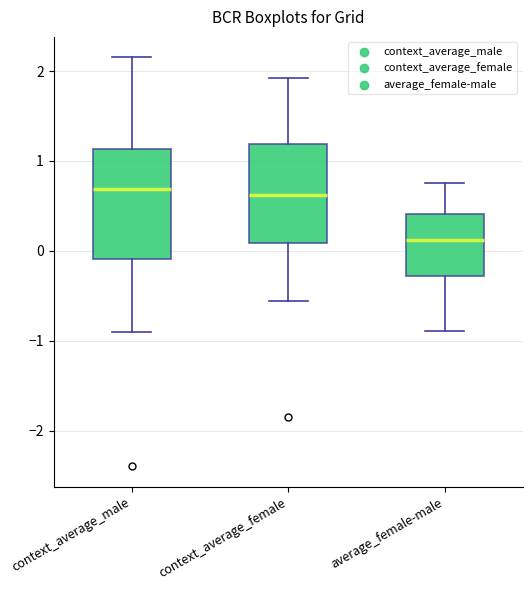

Where does the lower whisker of the box for context_average_female end on the y-axis? The values are not printed on the chart, so give them approximately, as read against the axis.

-0.6